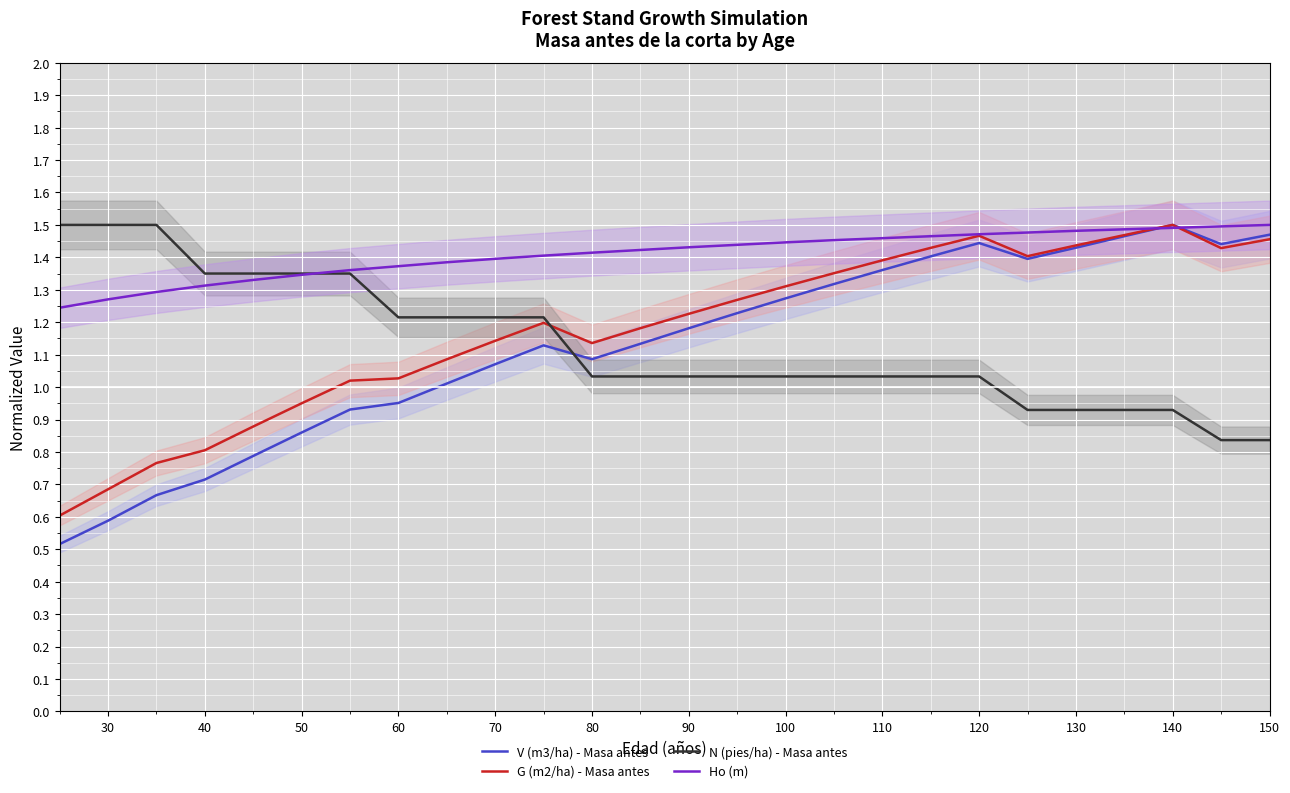

The value of G (m2/ha) - Masa antes at 110 is 0.7. True or false?

False